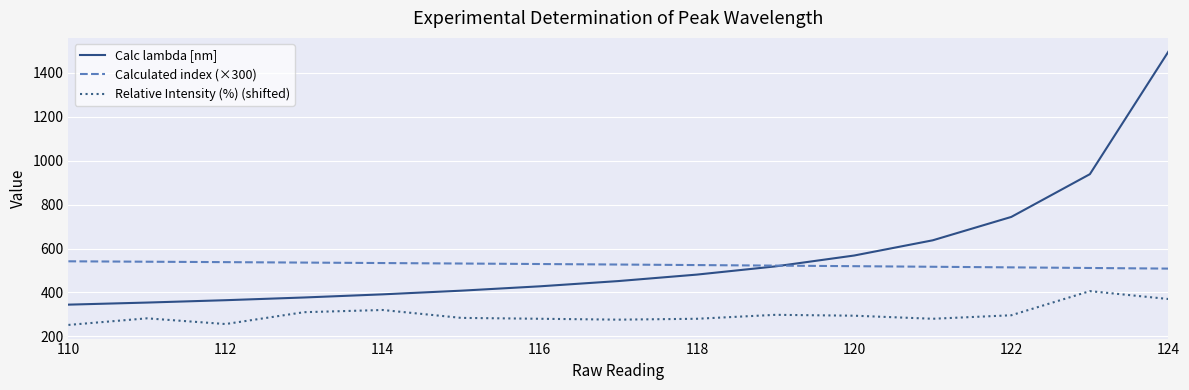

Which series has the largest range (max minus min)?

Calc lambda [nm]